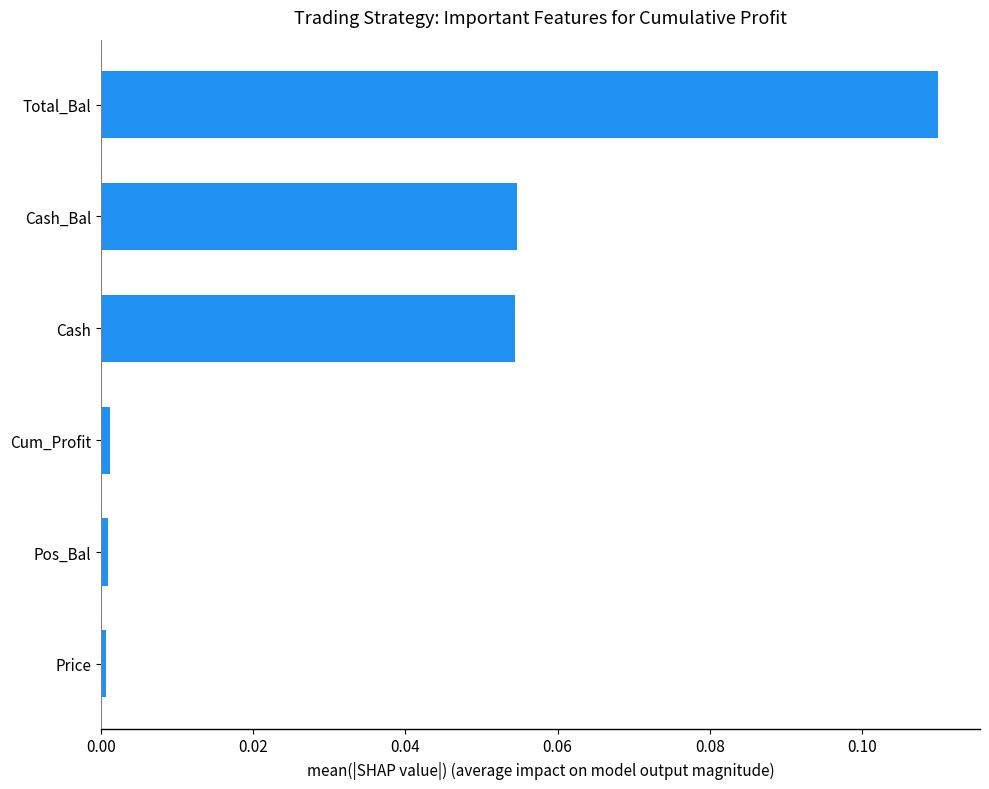

Between Cash_Bal and Pos_Bal, which is larger?

Cash_Bal